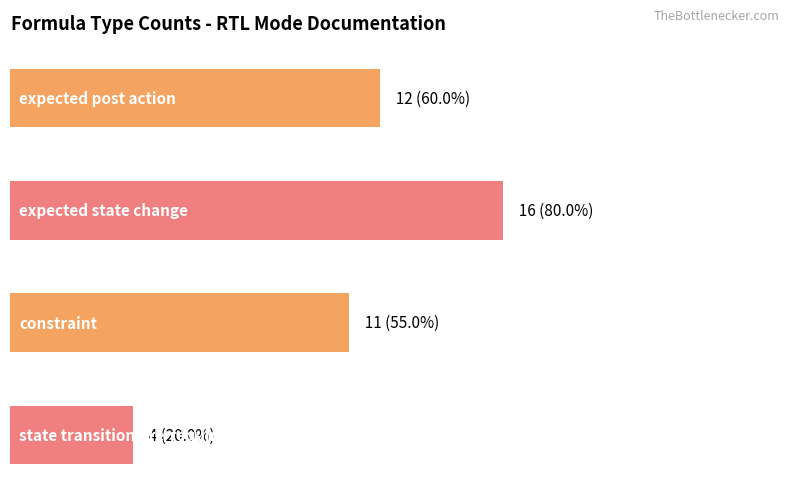

Rank the categories by value from lowest to highest.

state transition pre-requirement, constraint, expected post action, expected state change